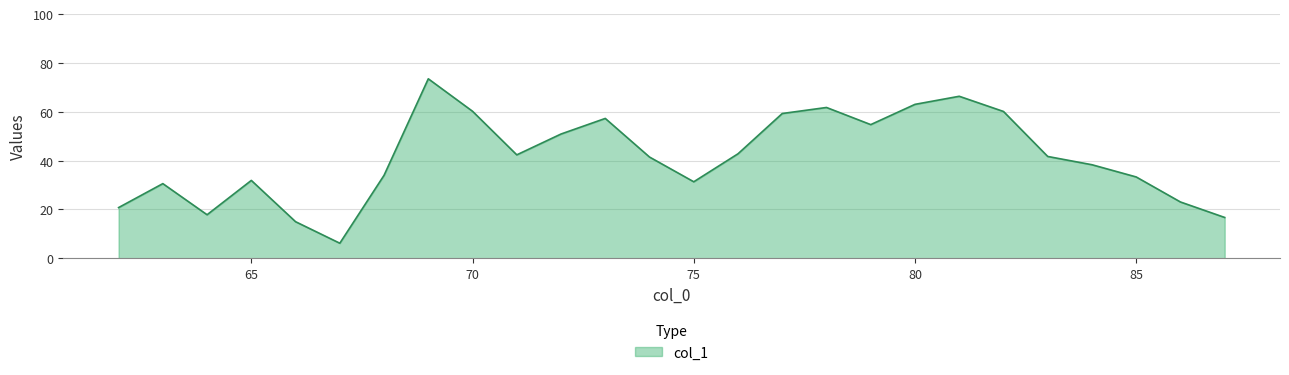

What is the smallest value displayed?

6.2